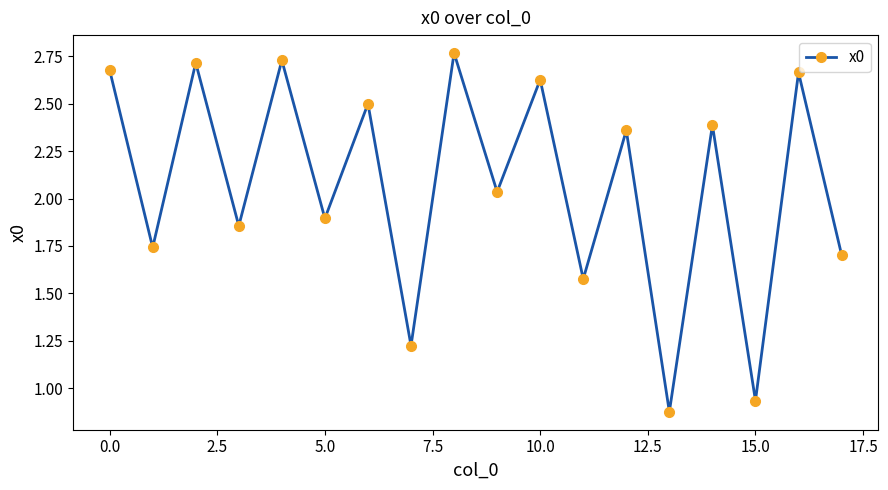

How many points are lower than both their immediate neighbors (excluding endpoints)?

8